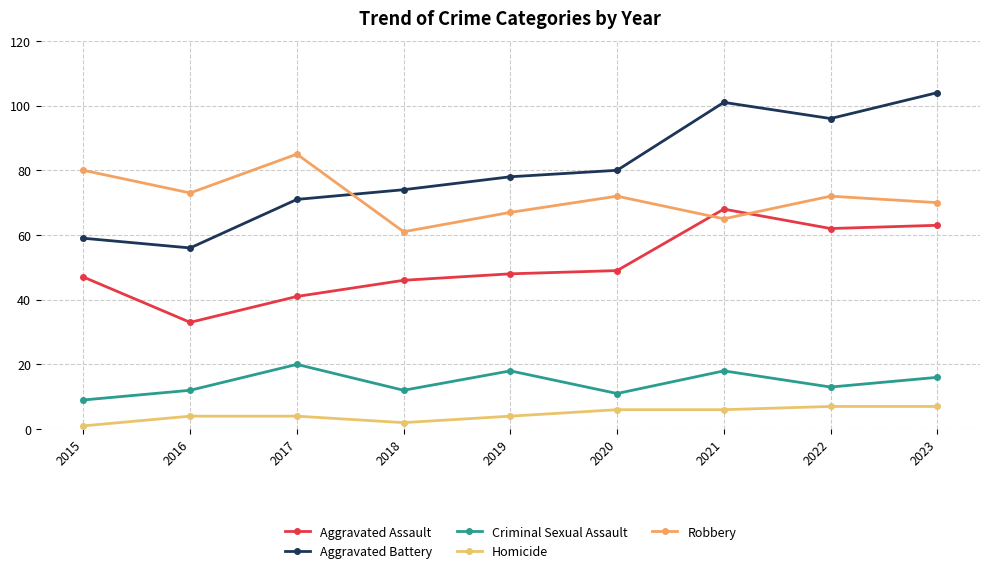

What is the lowest value of the Aggravated Assault series?

33